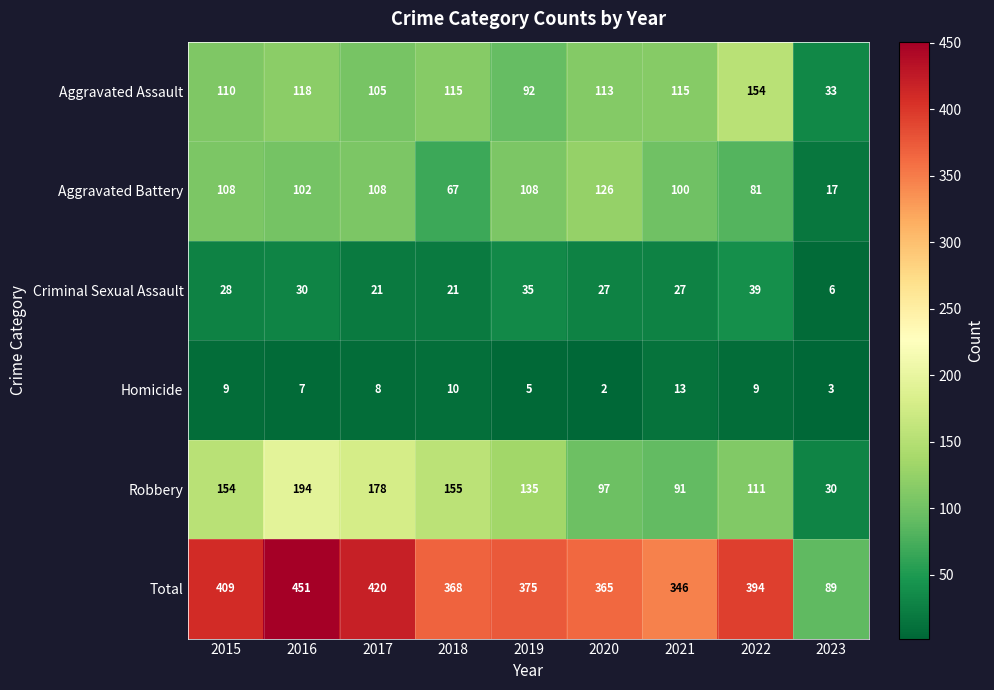

Where is Total nearest to the value 270?

2021